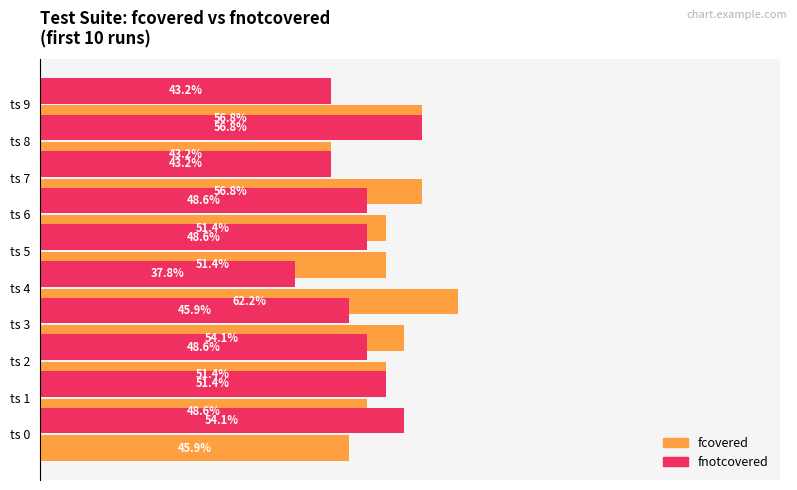

What value does the fcovered series have at ts 7?

0.6